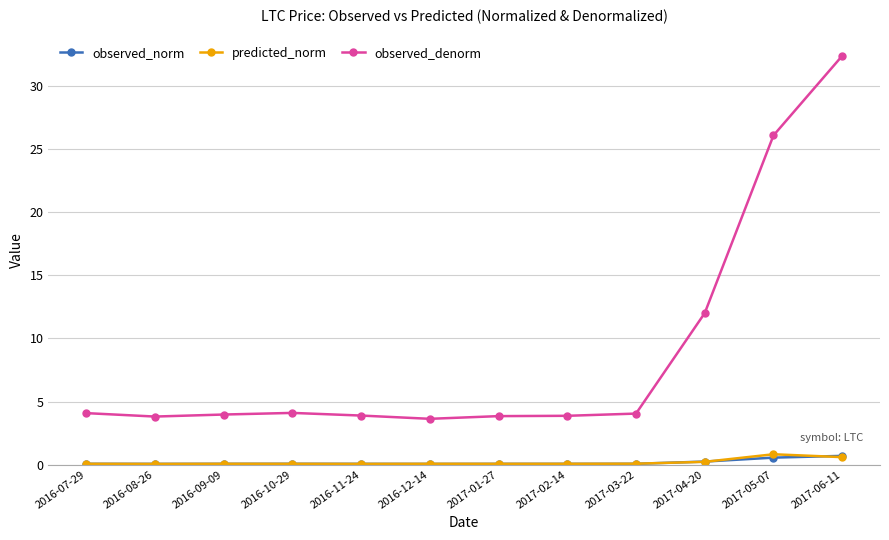

What is the sum of the observed_denorm values at 2017-04-20 and 2017-02-14?

15.9